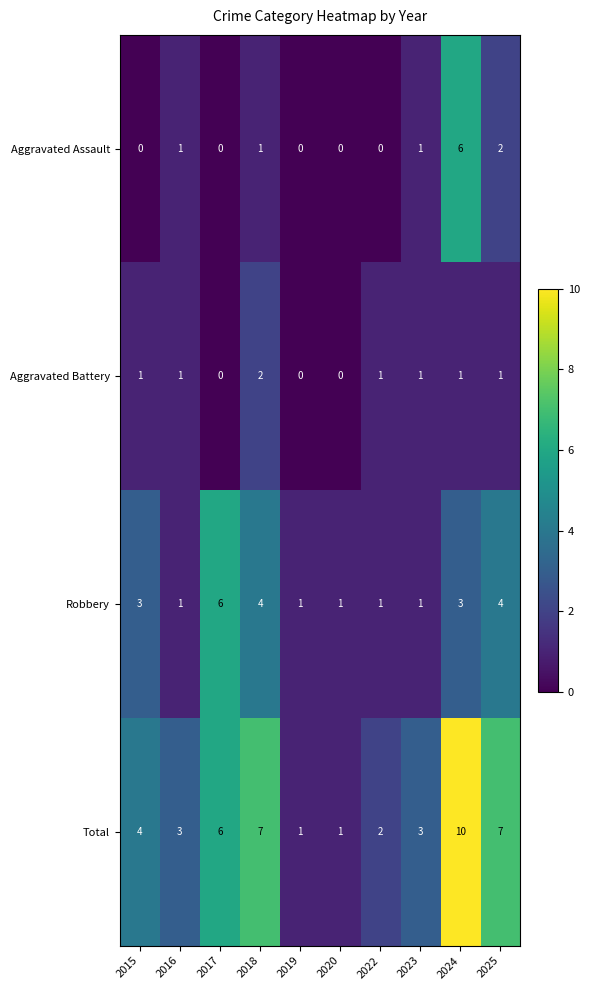

The value of Aggravated Battery at 2015 is 1. True or false?

True